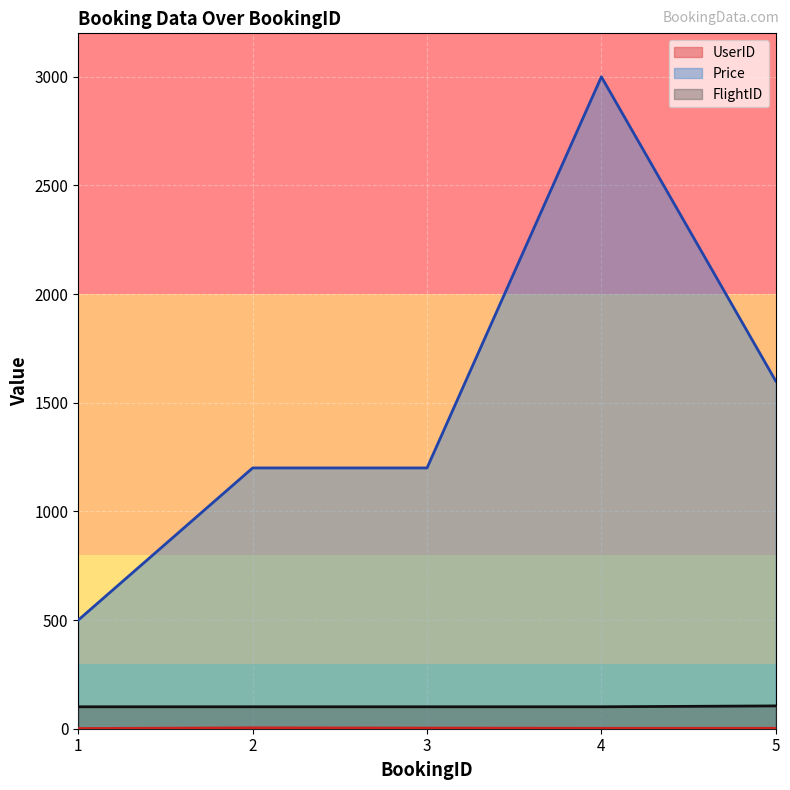

True or false: UserID and Price cross at least once.

False